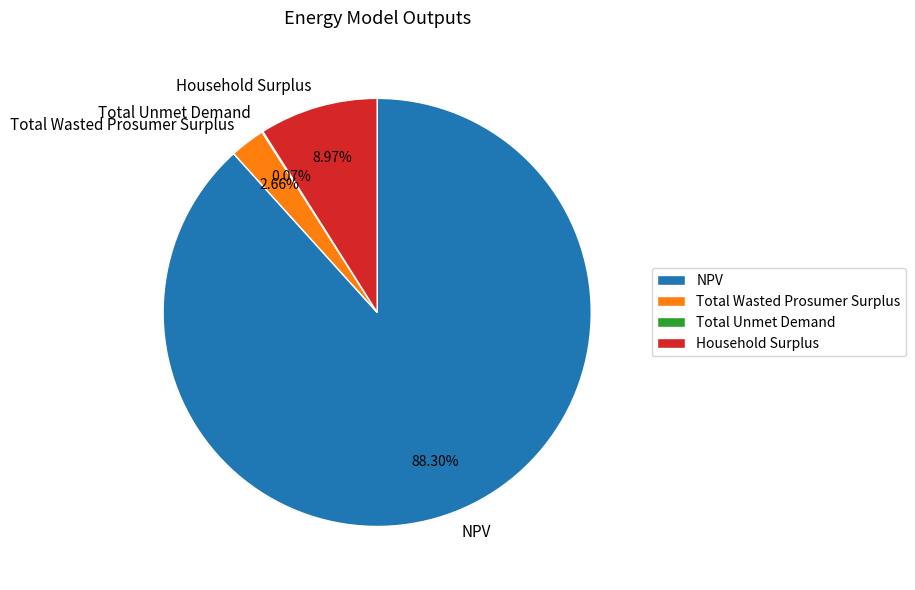

What is the largest slice in the pie chart?

NPV